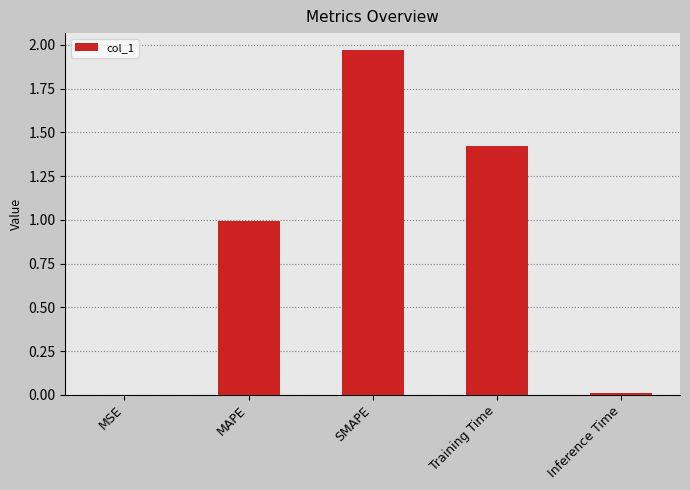

True or false: the data shows 0.0 at MSE.

True